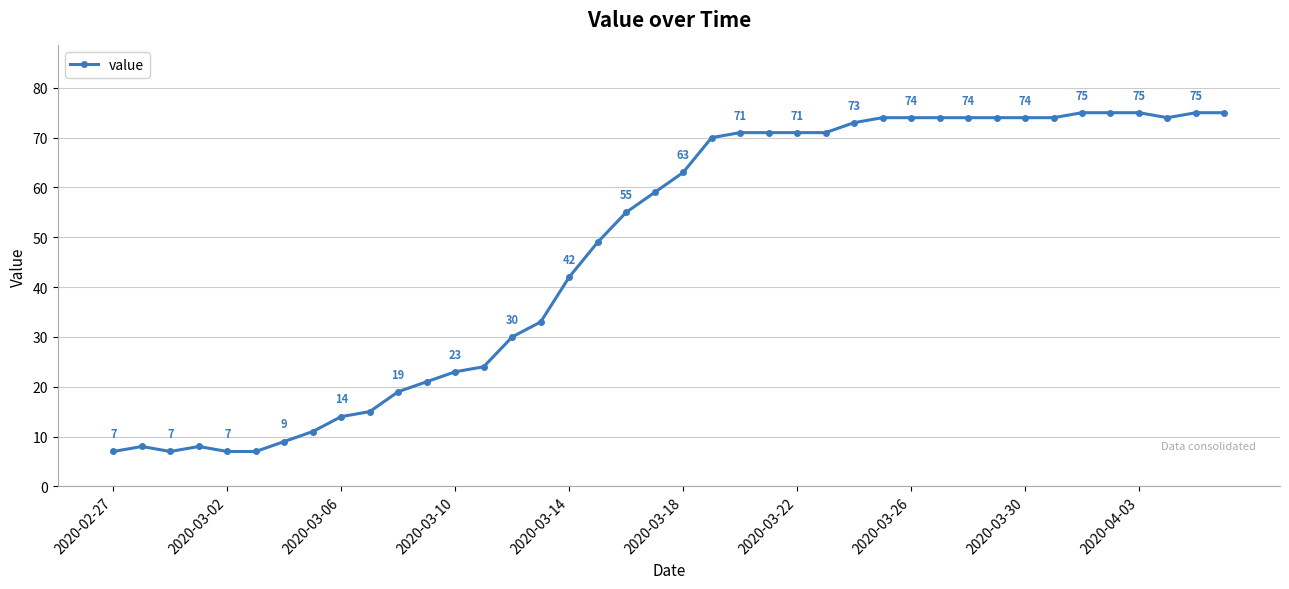

What is the difference between the maximum and minimum values?

68